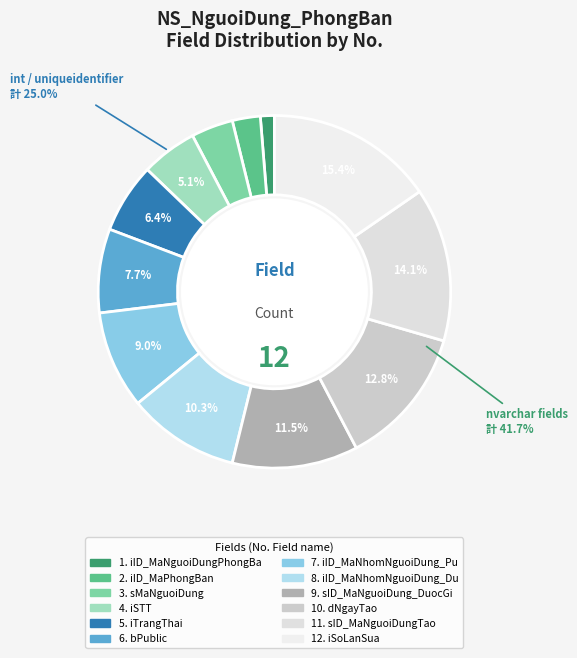

Is dNgayTao the majority of the pie?

No